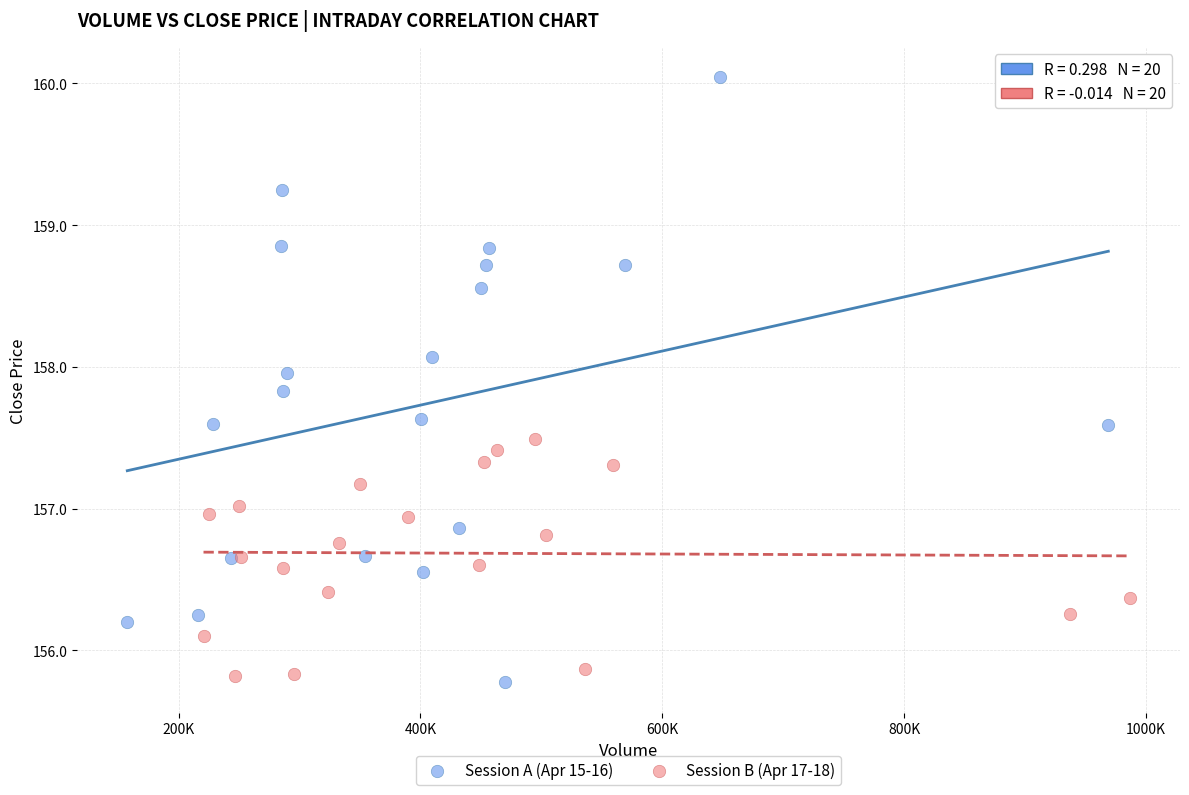

Which series contains the highest Y value?

Session A (Apr 15-16)